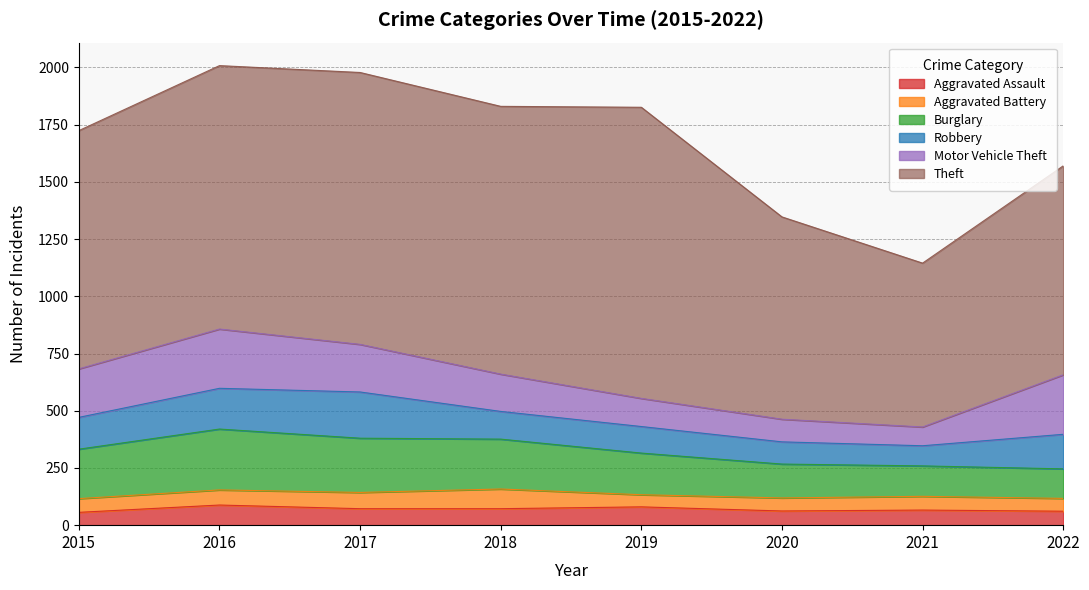

At which category does Motor Vehicle Theft reach its first local peak?

2016